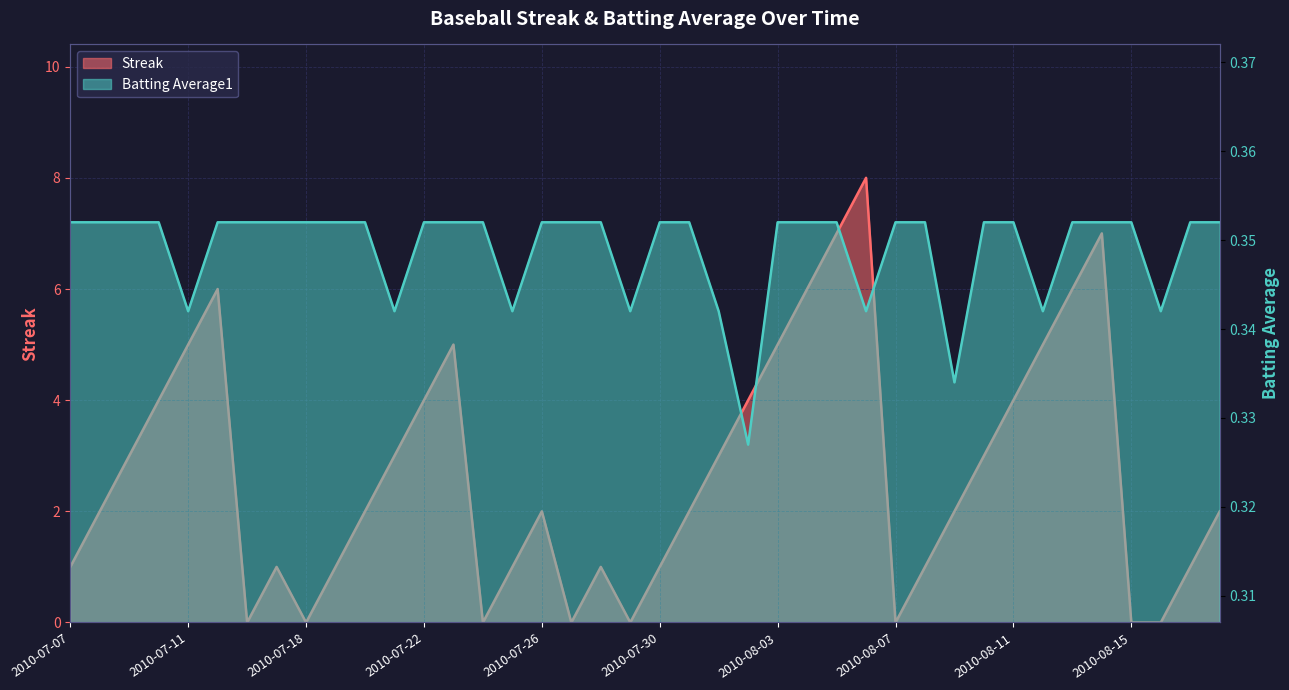

Count the Batting Average1 values in the range 0 to 1.

40